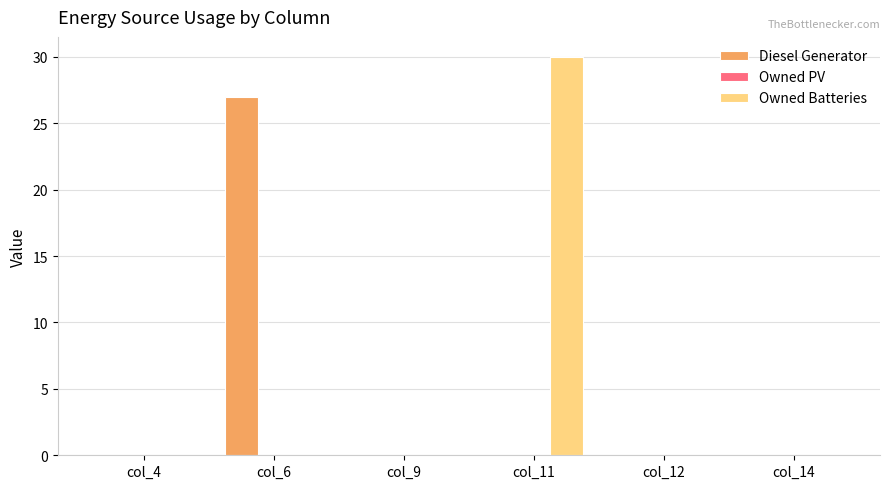

Between col_4 and col_11, which series saw the biggest shift?

Owned Batteries